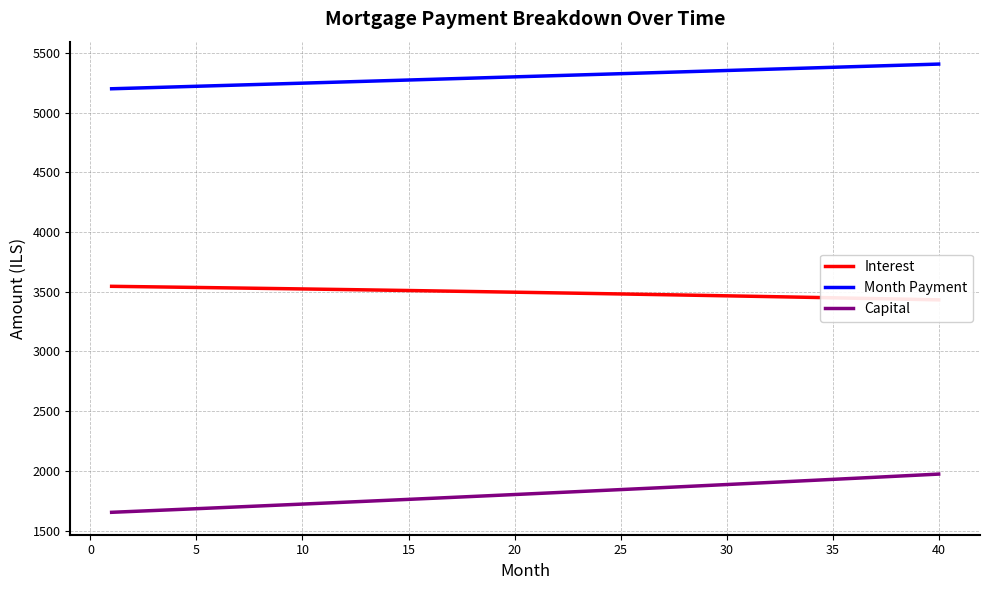

True or false: Capital and Month Payment cross at least once.

False